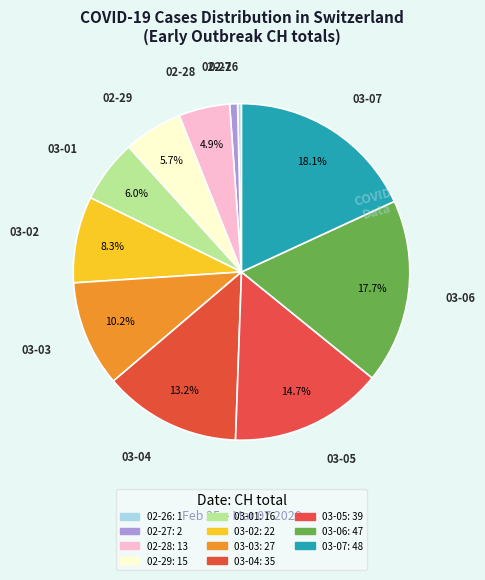

How many segments does this pie chart have?

11